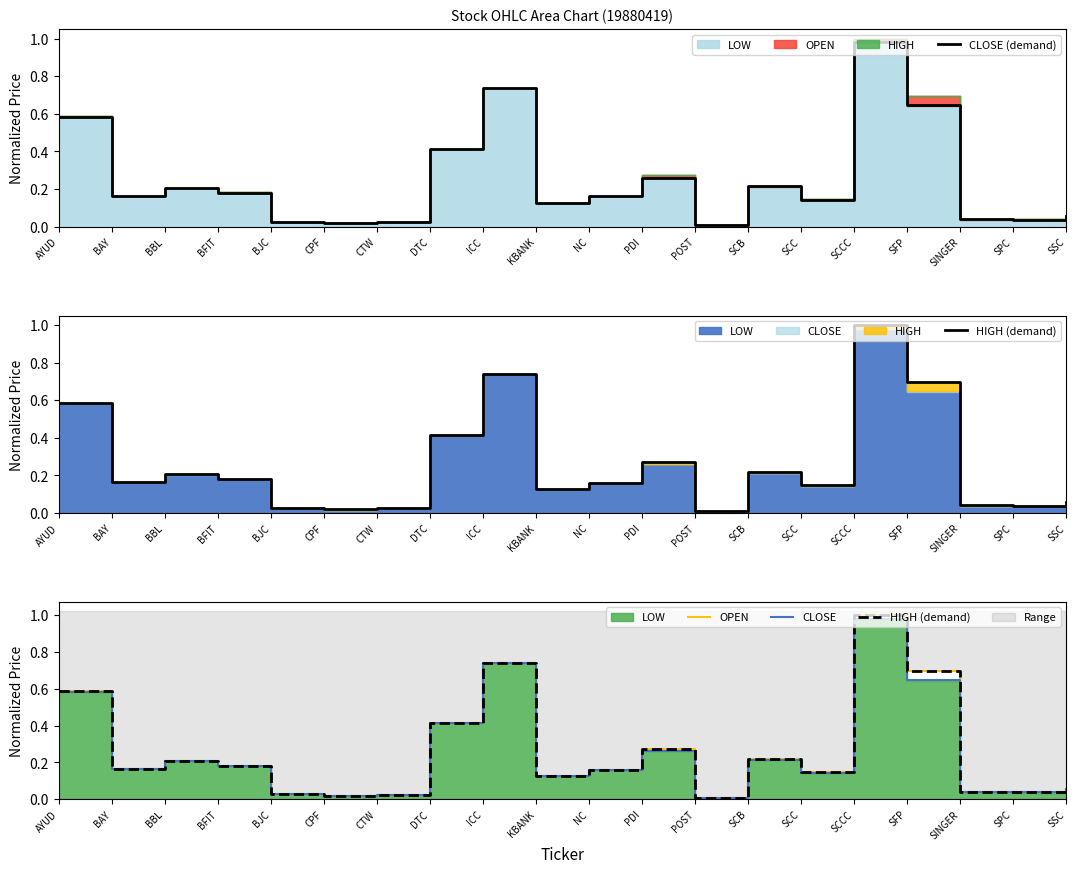

The value of CLOSE at DTC is 0.7. True or false?

False